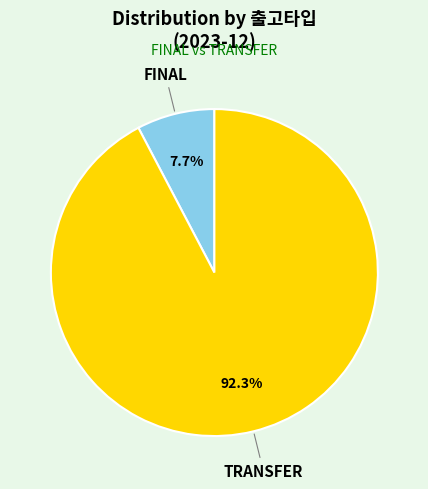

True or false: FINAL accounts for 2% of the total.

False